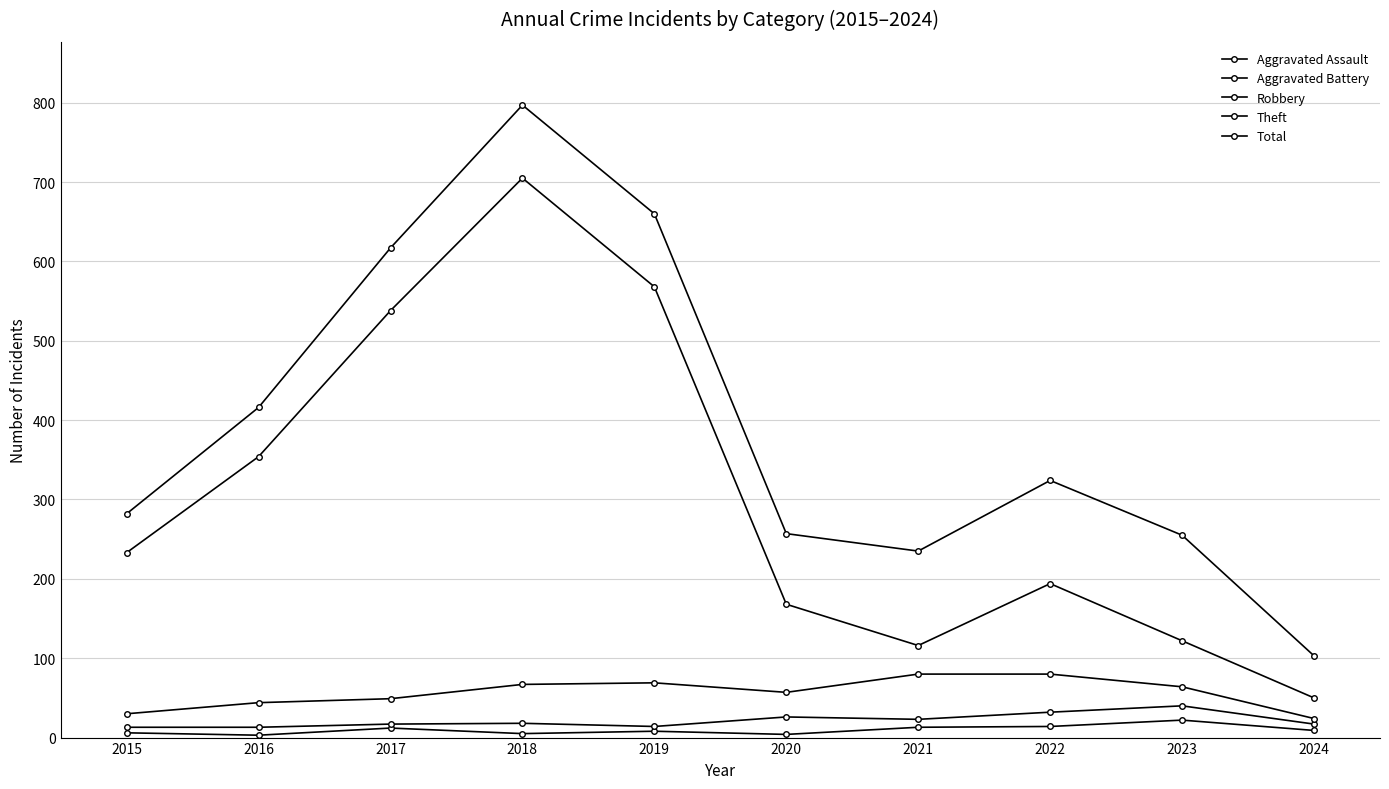

How many interior local peaks does the Theft series have?

2